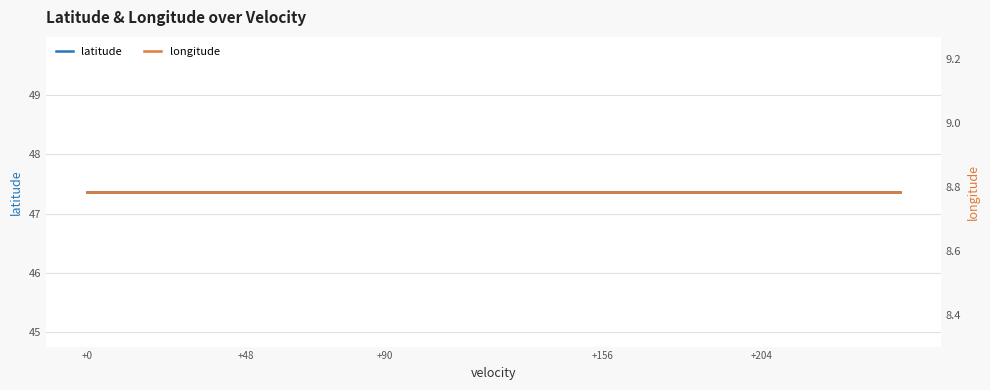

True or false: latitude has more than 1 points higher than both neighbors.

False